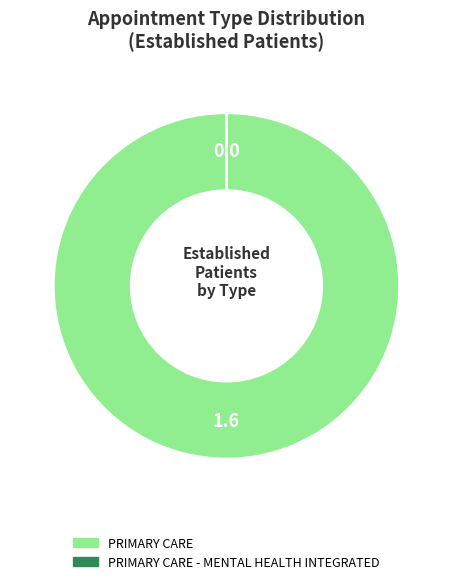

Is it true that PRIMARY CARE is 100% of the pie?

True